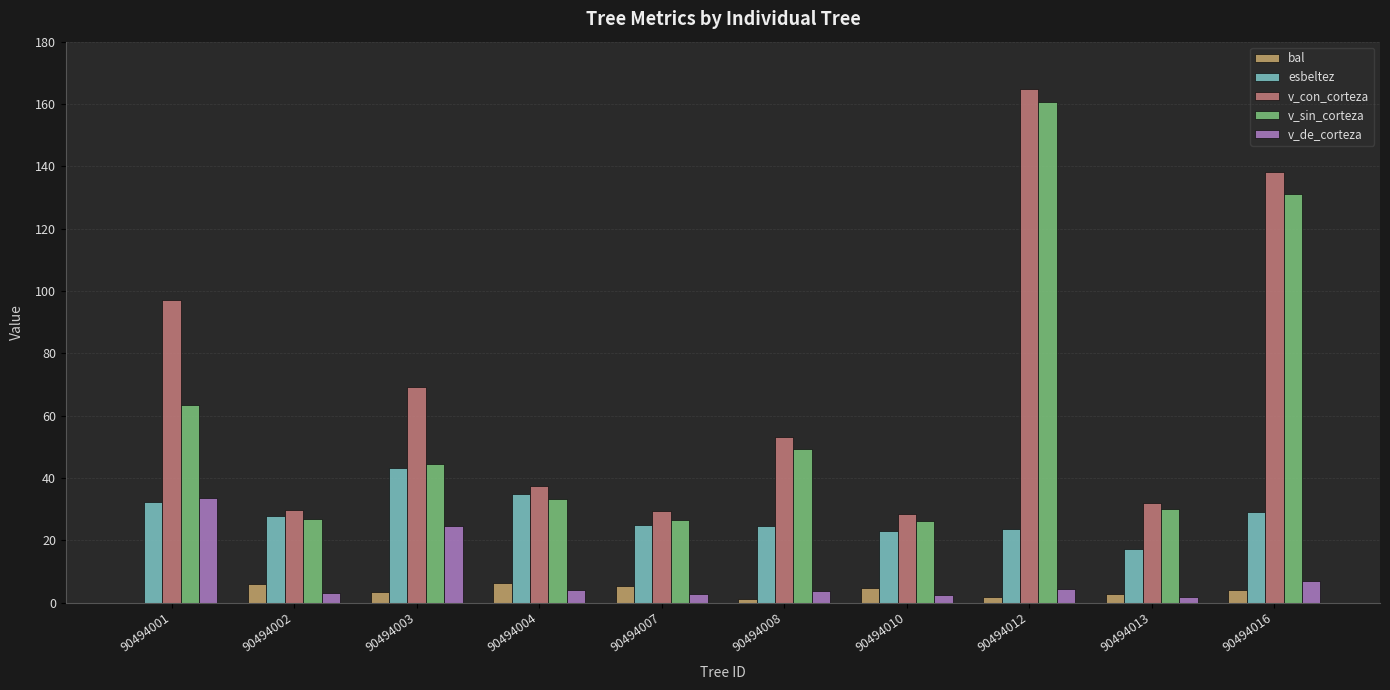

What is the sum of the bal values at 90494001 and 90494004?

6.4